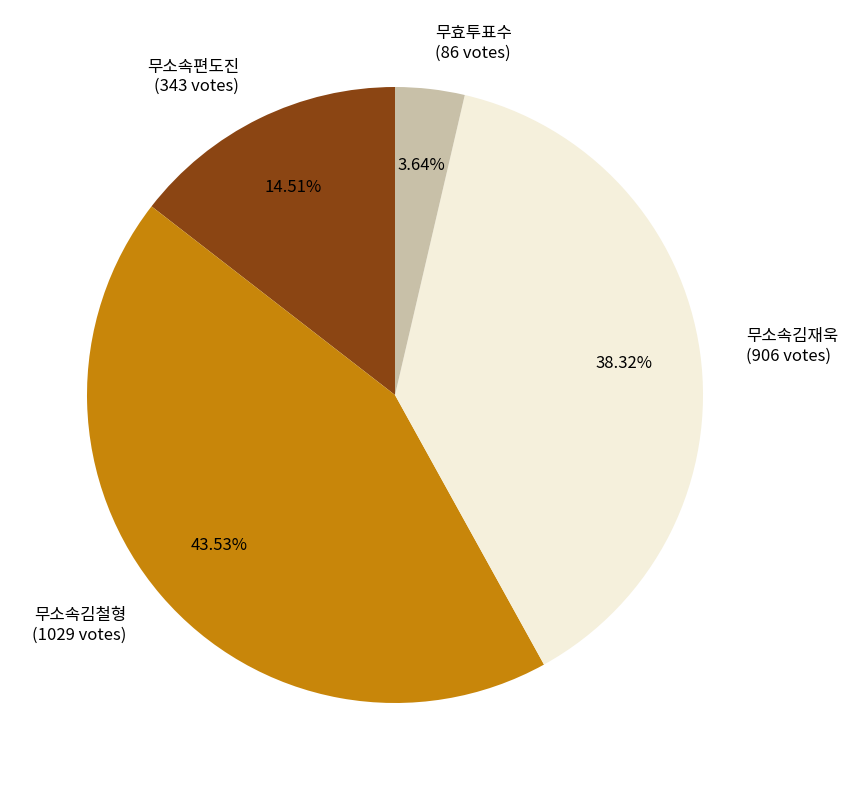

What is the ratio of the value at 무효투표수 (86 votes) to the value at 무소속편도진 (343 votes)?

0.3